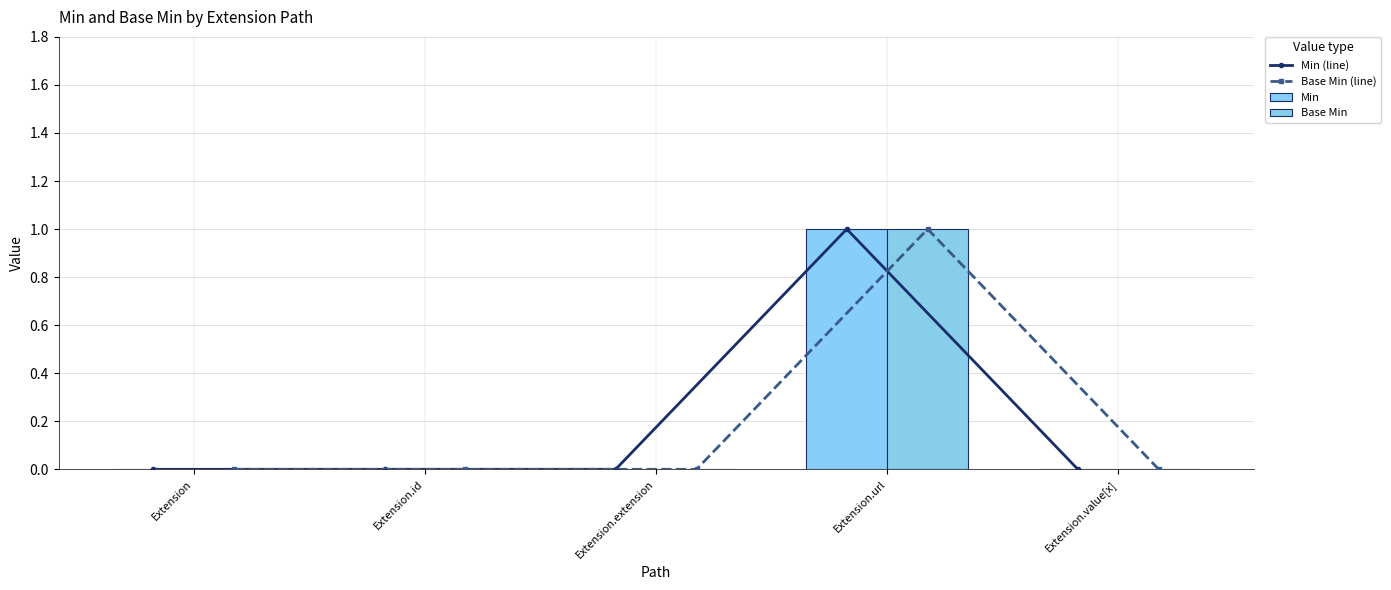

At how many categories does at least one series exceed 0?

1